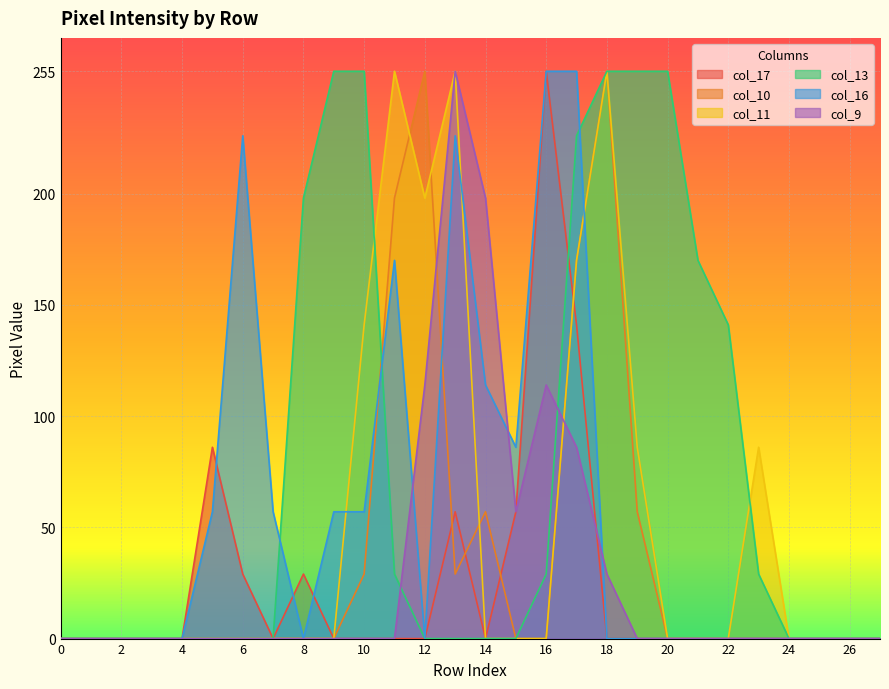

At which category is the sum across all series the highest?

17